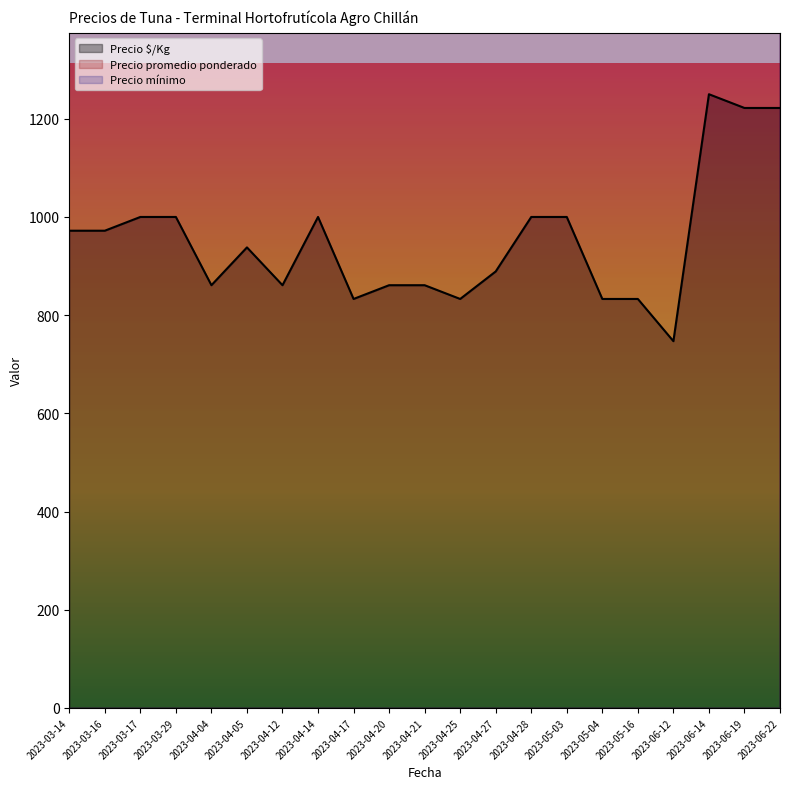

What are all the series names shown in the legend?

Precio $/Kg, Precio promedio ponderado, Precio mínimo